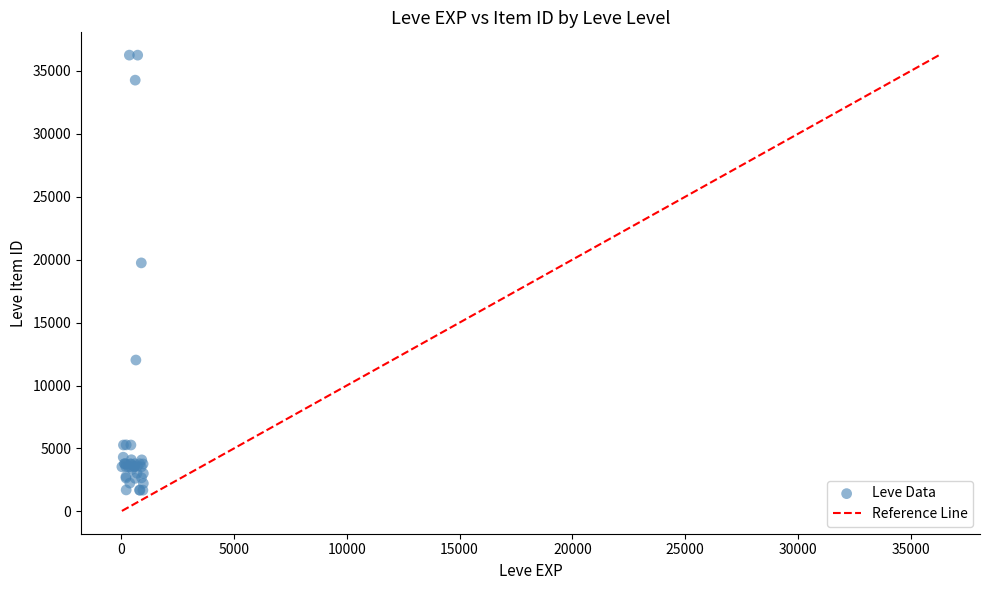

What Y value in the scatter plot is closest to 18967?

19744